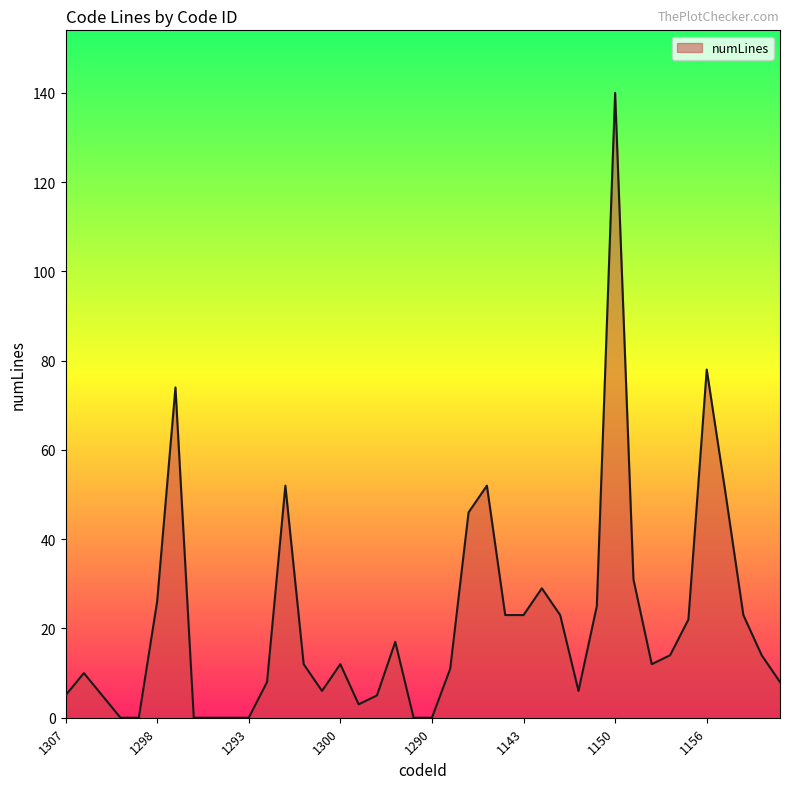

What is the maximum value shown in the chart?

140